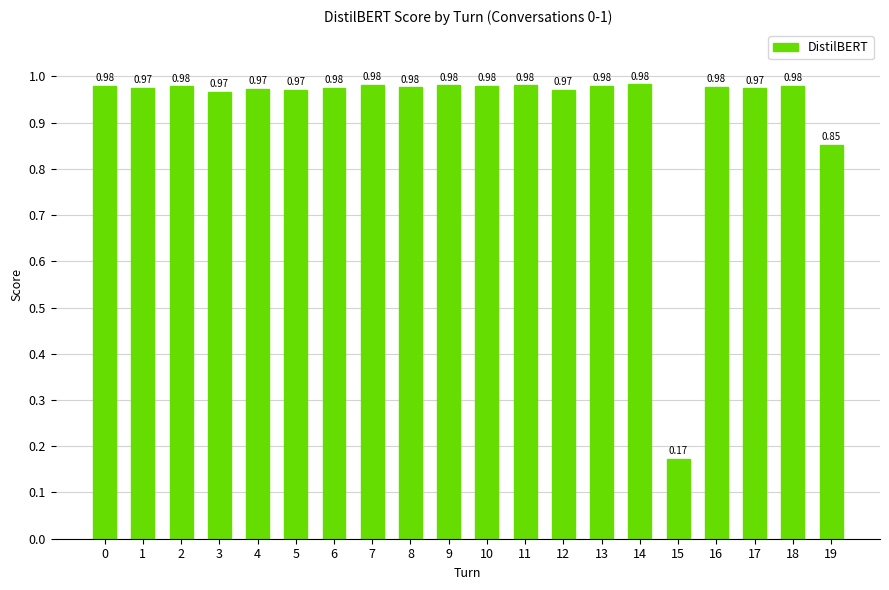

What is the difference between the second highest and minimum values?

0.8